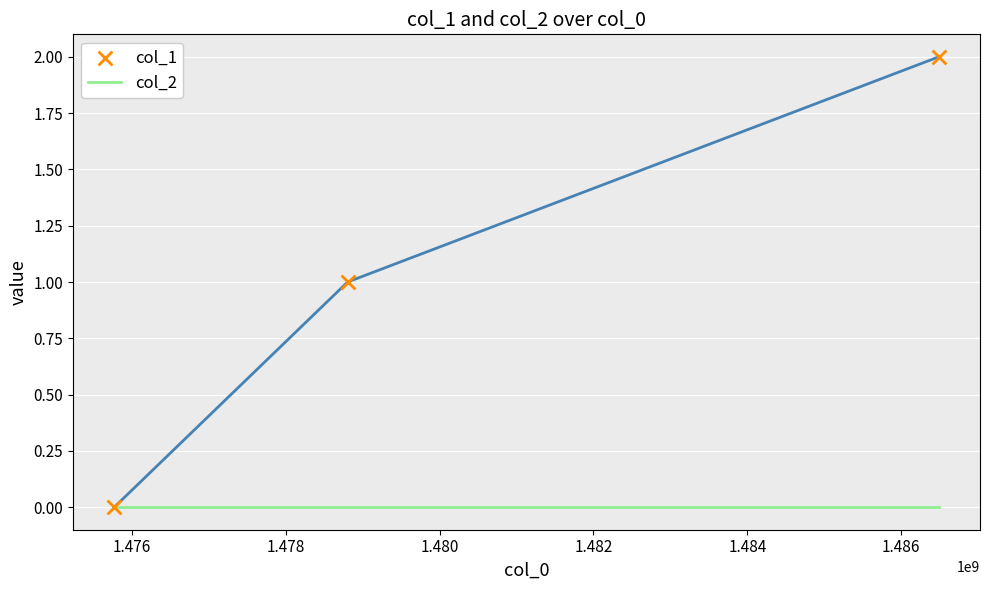

What are all the series names shown in the legend?

col_2, col_1